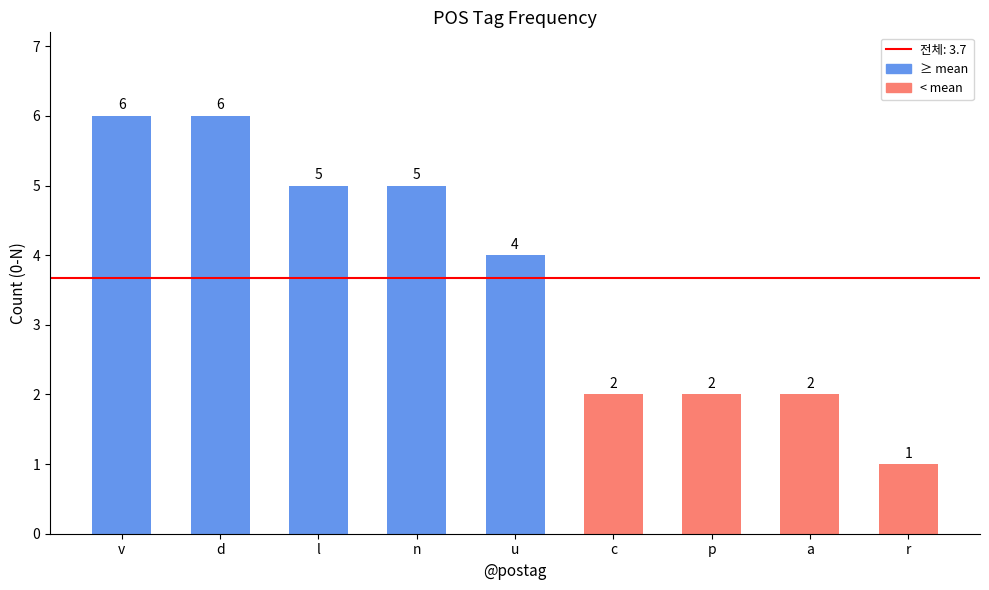

How many series are shown in this chart?

1